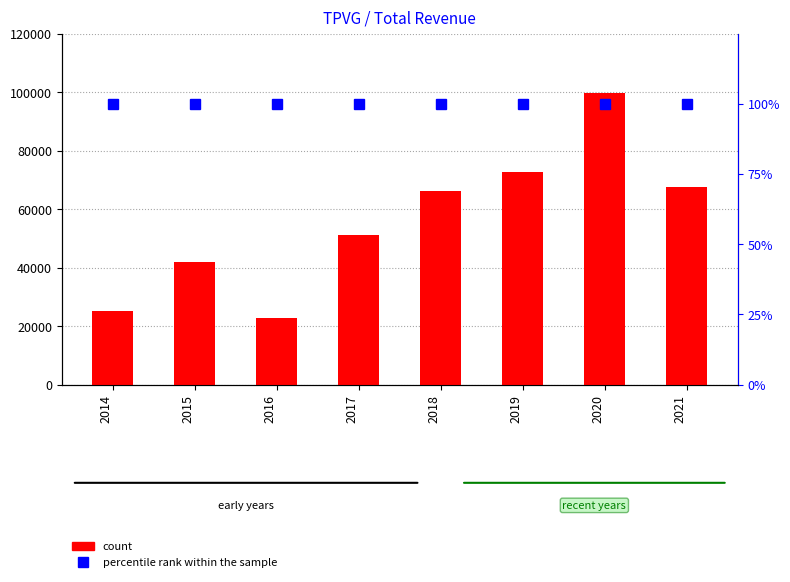

What is the sum of all count values?

447500